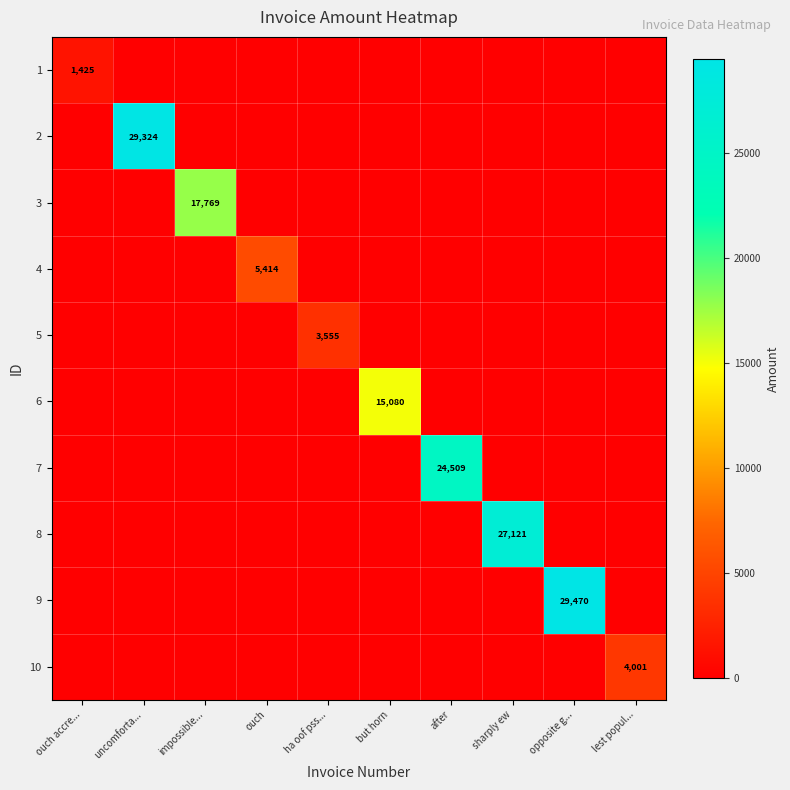

True or false: 7 has a value of 0.0 at ouch accre....

True